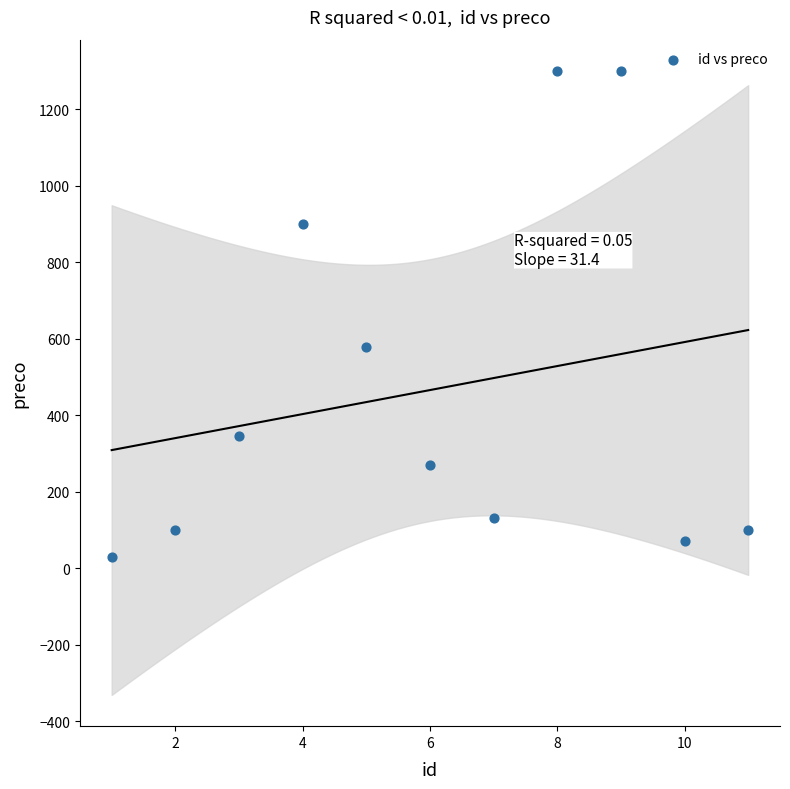

What Y value in the scatter plot is closest to 665?

579